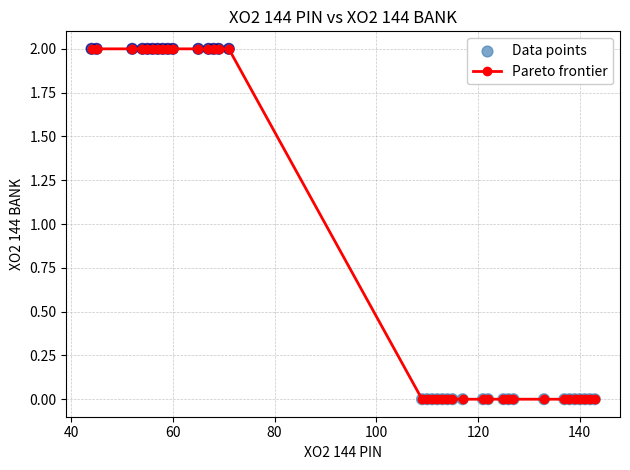

What is the value of the 14th point from the left?

2